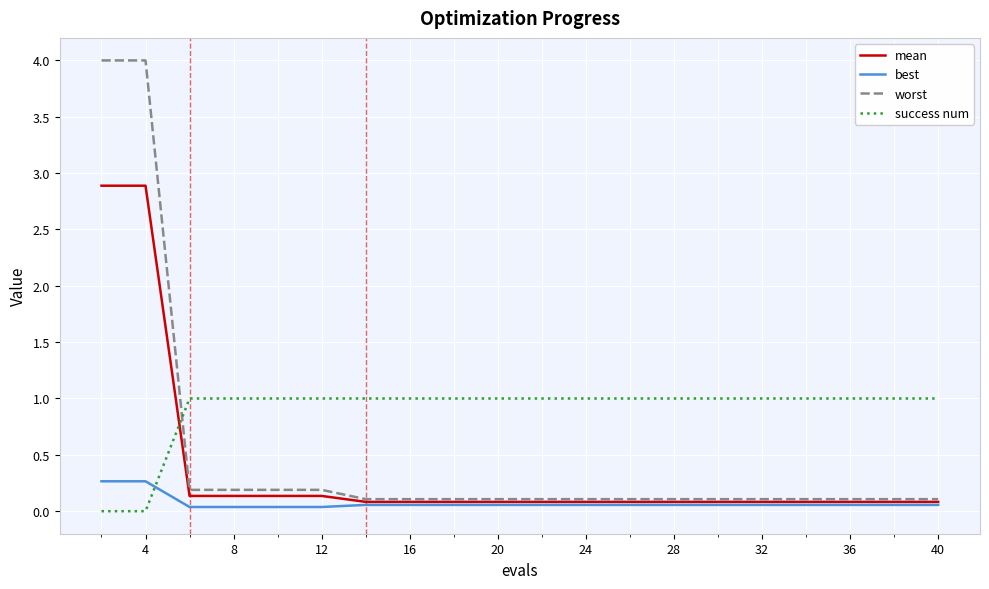

Which series has the largest range (max minus min)?

worst